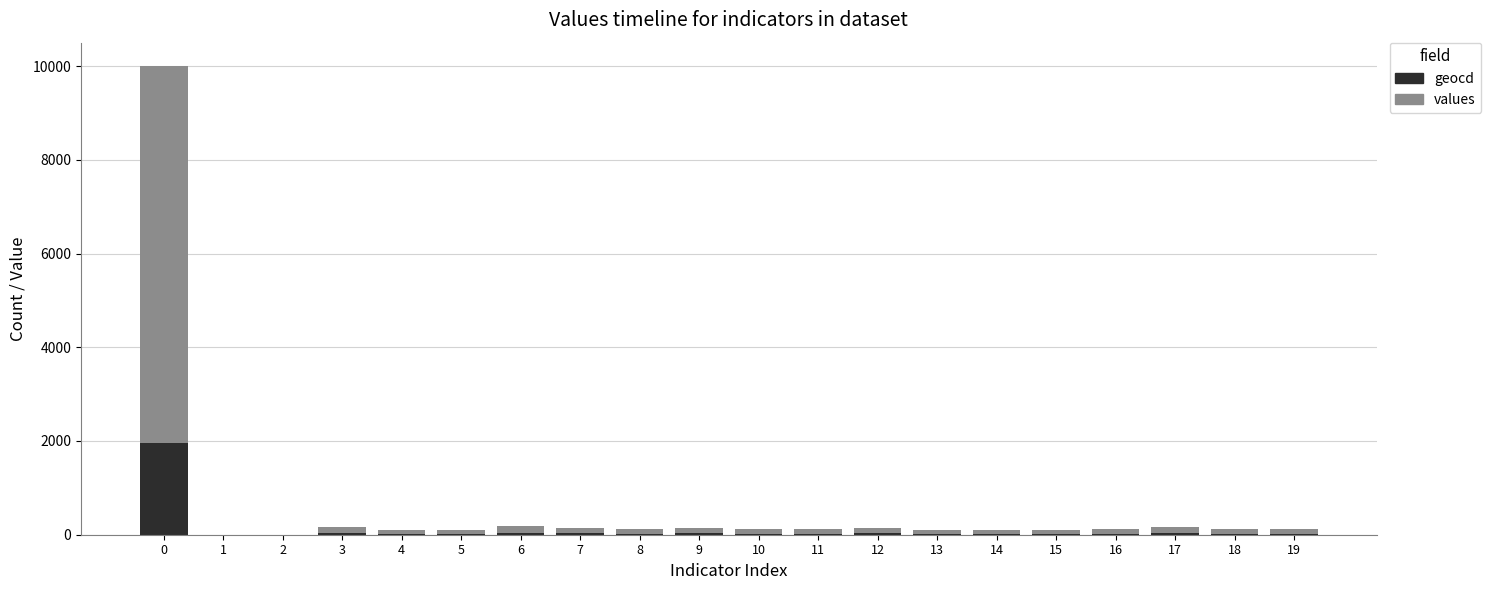

What is the maximum value for geocd?

1965